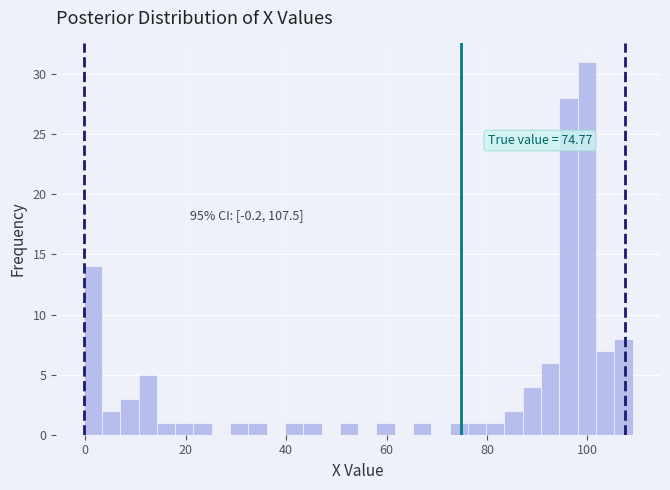

Read against the x-axis, roughly where is the centre of the tallest bar?

100